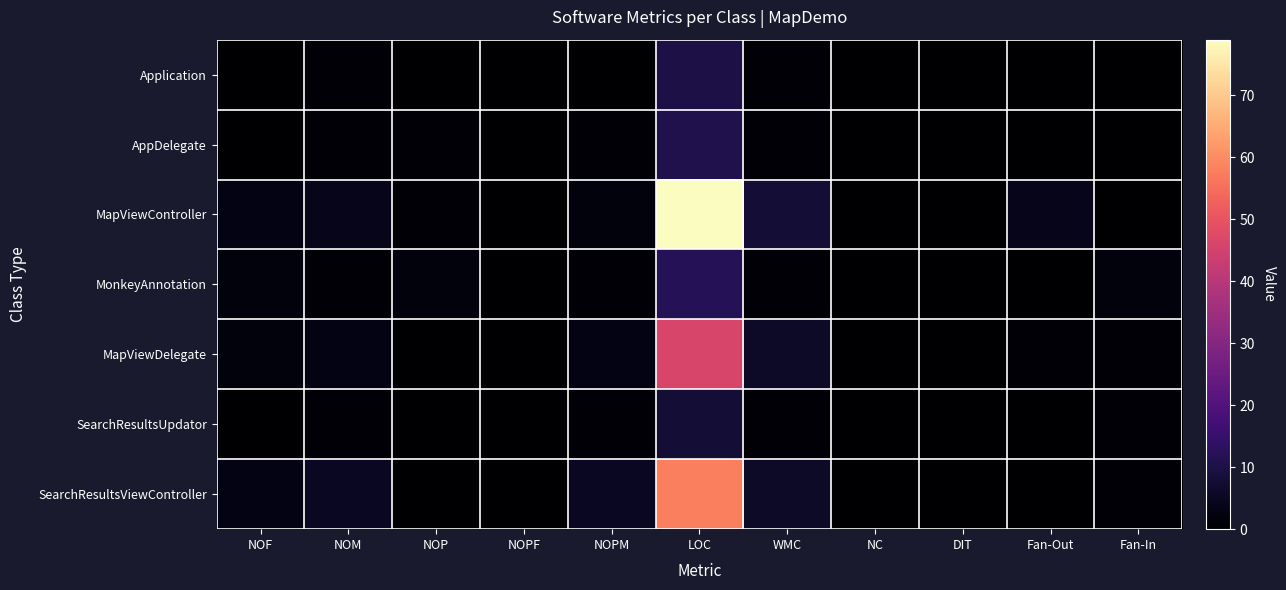

Reading left to right, extract all data points from this chart.

Application: NOF=0	NOM=1	NOP=0	NOPF=0	NOPM=0	LOC=10	WMC=1	NC=0	DIT=0	Fan-Out=0	Fan-In=0
AppDelegate: NOF=0	NOM=1	NOP=1	NOPF=0	NOPM=1	LOC=11	WMC=1	NC=0	DIT=0	Fan-Out=0	Fan-In=0
MapViewController: NOF=3	NOM=4	NOP=1	NOPF=0	NOPM=2	LOC=79	WMC=8	NC=0	DIT=0	Fan-Out=4	Fan-In=0
MonkeyAnnotation: NOF=2	NOM=1	NOP=2	NOPF=0	NOPM=1	LOC=12	WMC=1	NC=0	DIT=0	Fan-Out=0	Fan-In=2
MapViewDelegate: NOF=2	NOM=3	NOP=0	NOPF=0	NOPM=3	LOC=46	WMC=6	NC=0	DIT=0	Fan-Out=1	Fan-In=1
SearchResultsUpdator: NOF=0	NOM=1	NOP=0	NOPF=0	NOPM=1	LOC=8	WMC=1	NC=0	DIT=0	Fan-Out=0	Fan-In=1
SearchResultsViewController: NOF=3	NOM=5	NOP=0	NOPF=0	NOPM=5	LOC=58	WMC=6	NC=0	DIT=0	Fan-Out=0	Fan-In=1